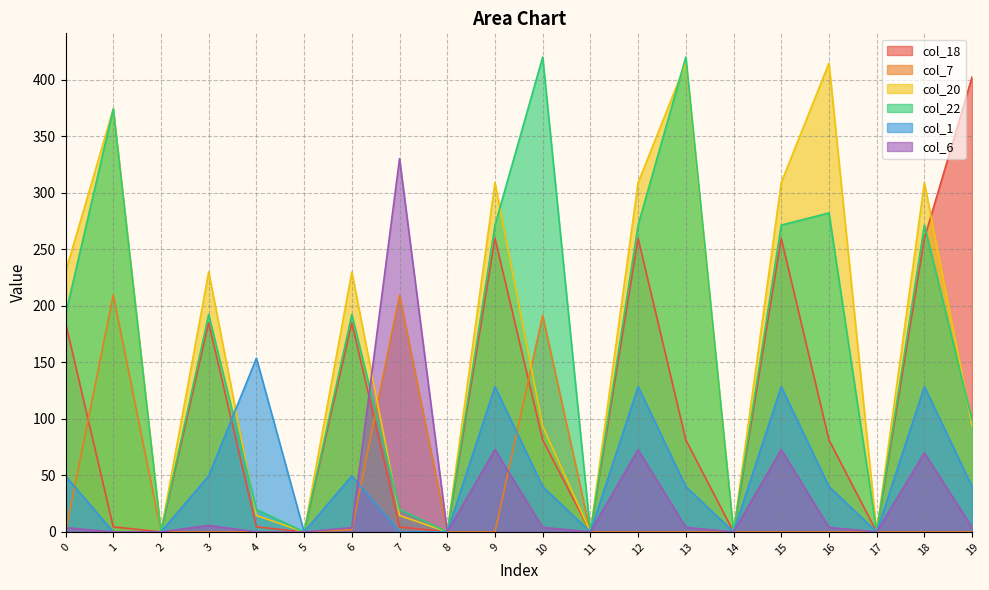

List the labels in order of col_7 value, smallest first.

0, 2, 3, 4, 5, 8, 9, 11, 12, 13, 14, 15, 16, 17, 18, 19, 6, 10, 1, 7